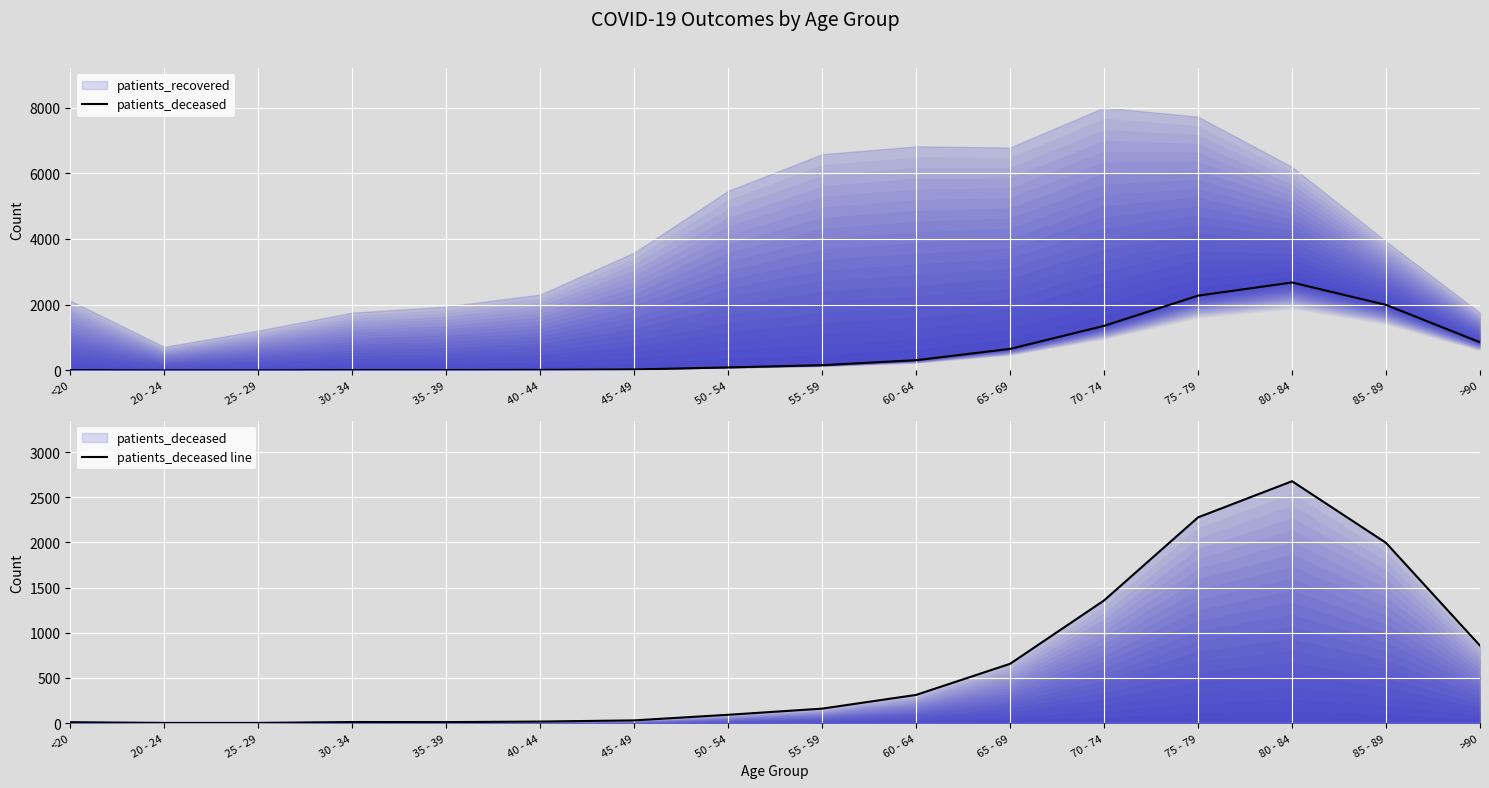

Count the number of categories in the chart.

16